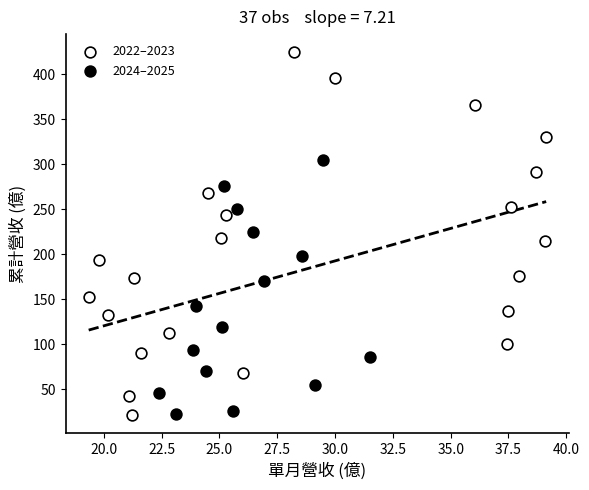

Which series has the largest Y range (max minus min)?

2022–2023